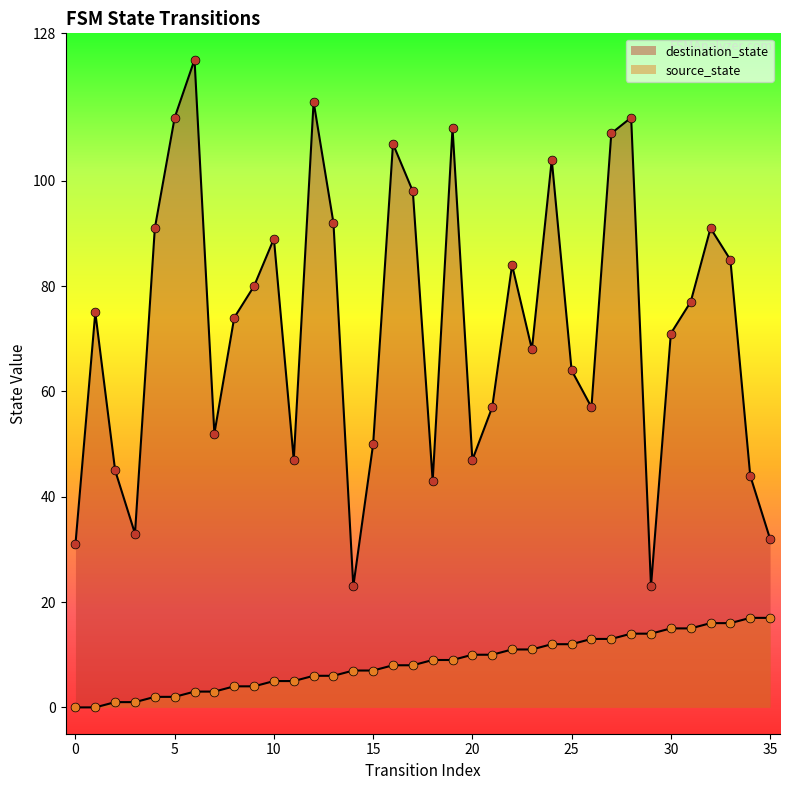

What is the total value across all series at 27?

122